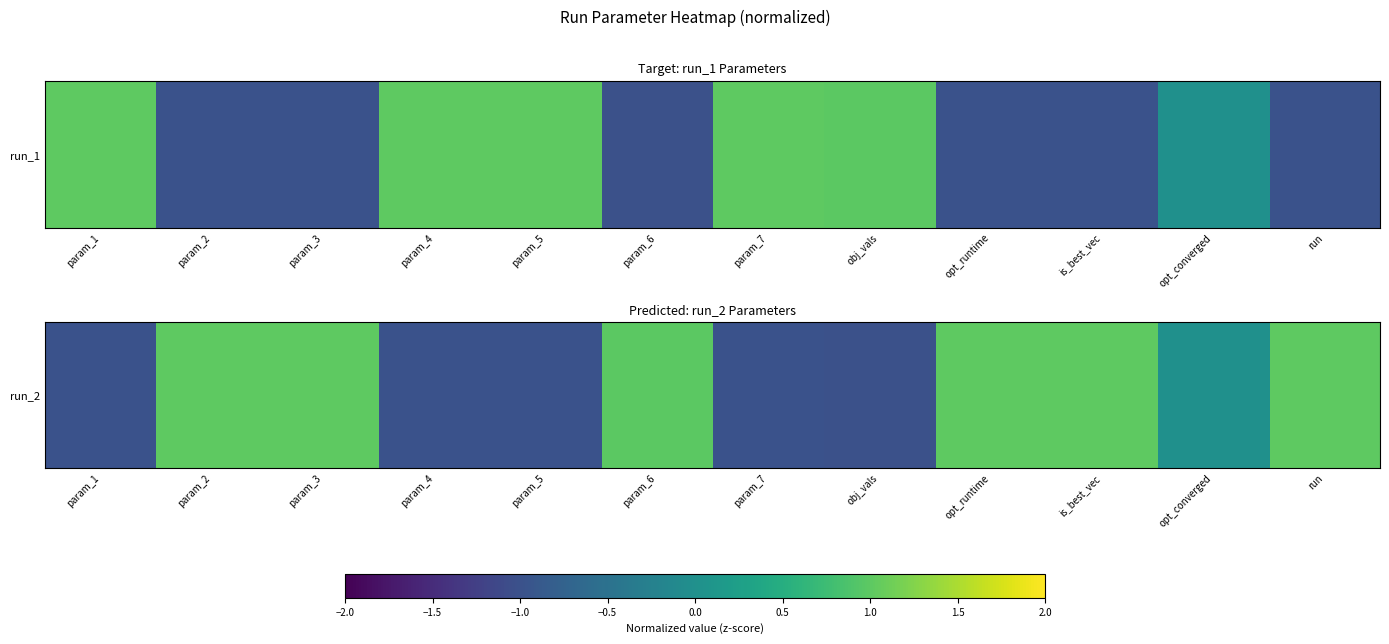

True or false: the data shows -1.6 at param_1.

False